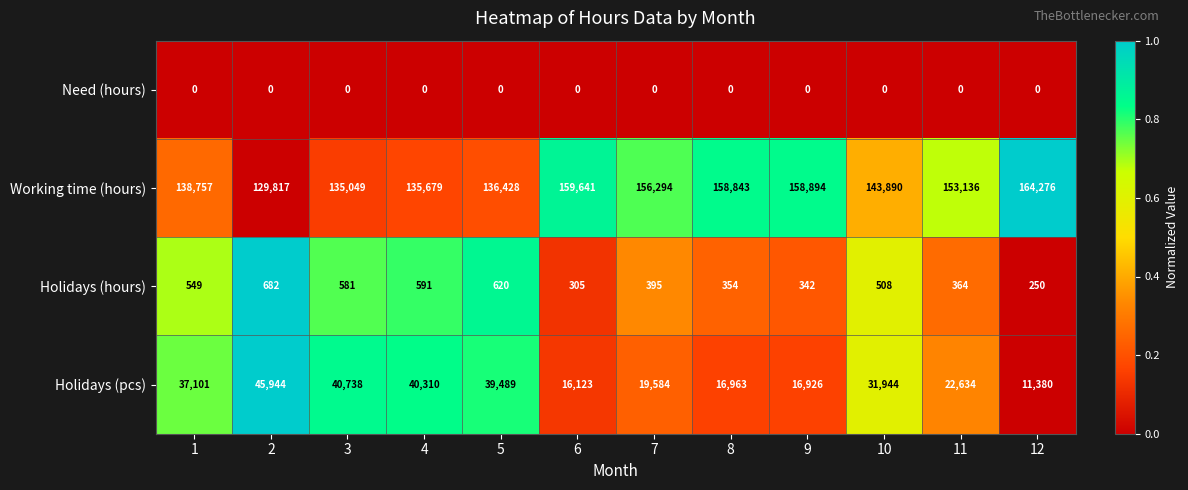

Between 1 and 12, which series saw the biggest shift?

Holidays (pcs)